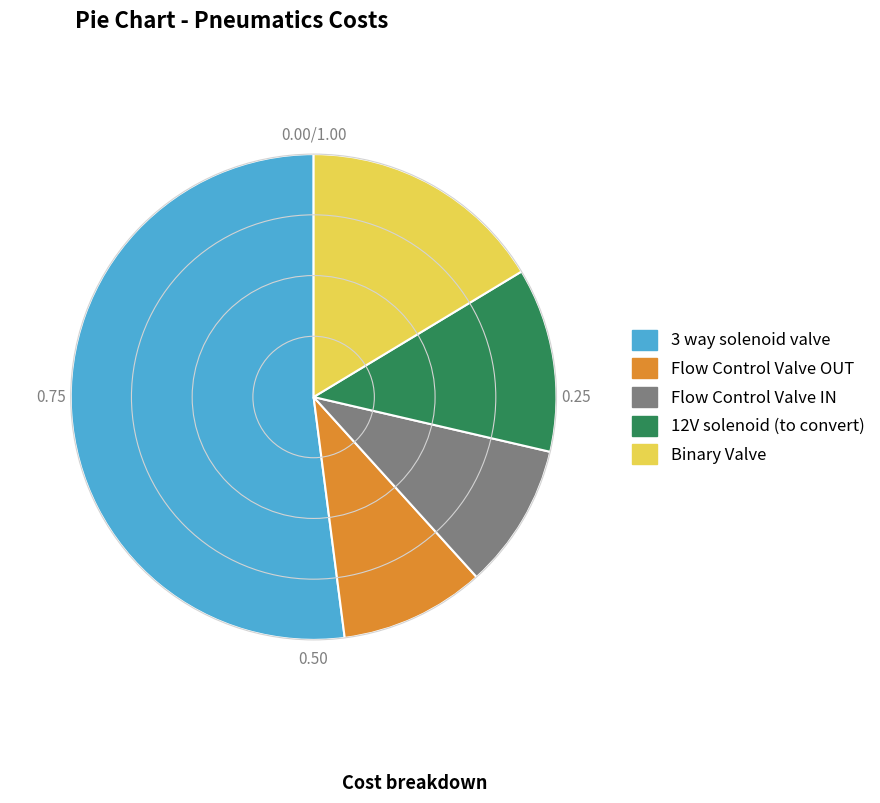

Count the number of slices in the pie.

5